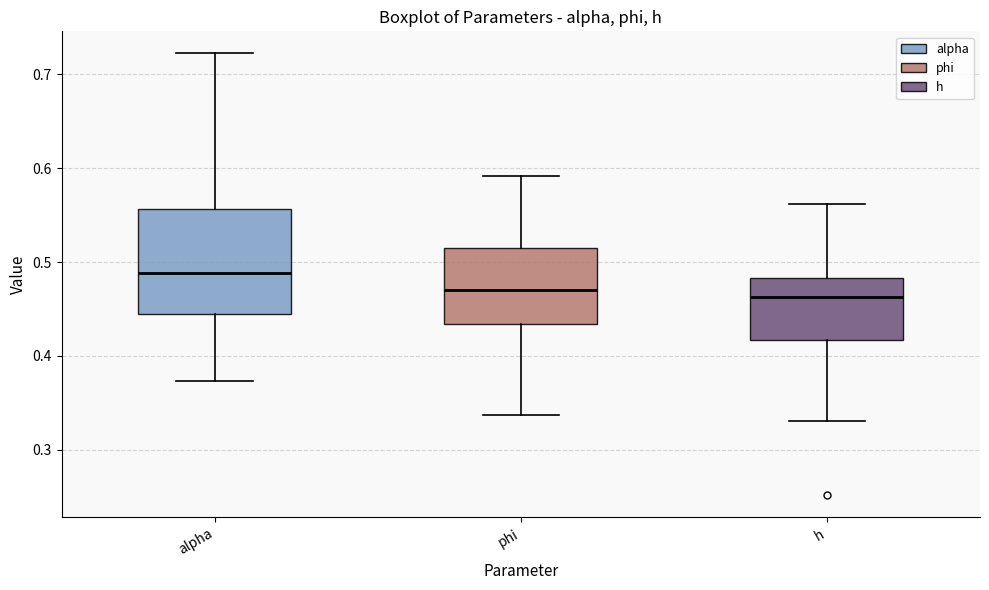

Reading left to right, transcribe this box plot: for each box, give where its median line is, the range the box spans, and where its two whiskers end, as read against the y-axis. The values are not printed on the chart, so give them approximately, as read against the axis.

alpha: median 0.49, box 0.45 to 0.56, whiskers 0.37 to 0.72
phi: median 0.47, box 0.43 to 0.52, whiskers 0.34 to 0.59
h: median 0.46, box 0.42 to 0.48, whiskers 0.33 to 0.56